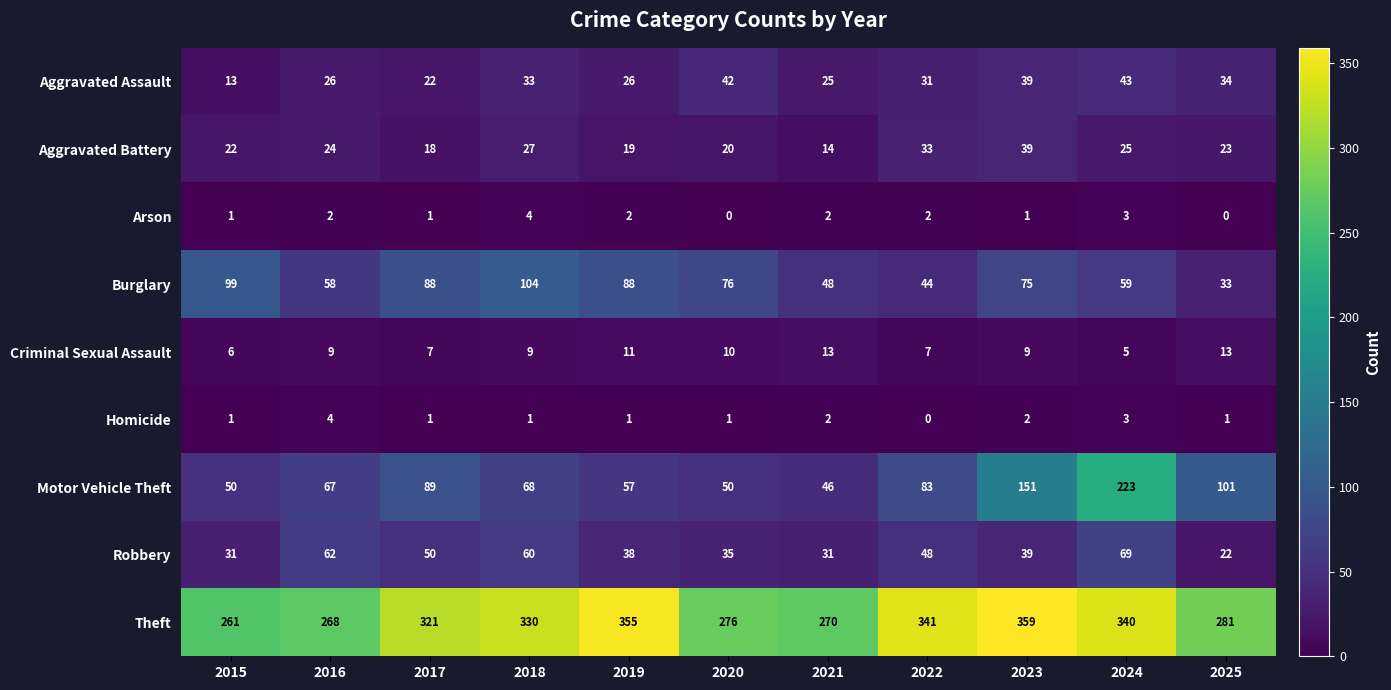

How many categories are shown in the chart?

11